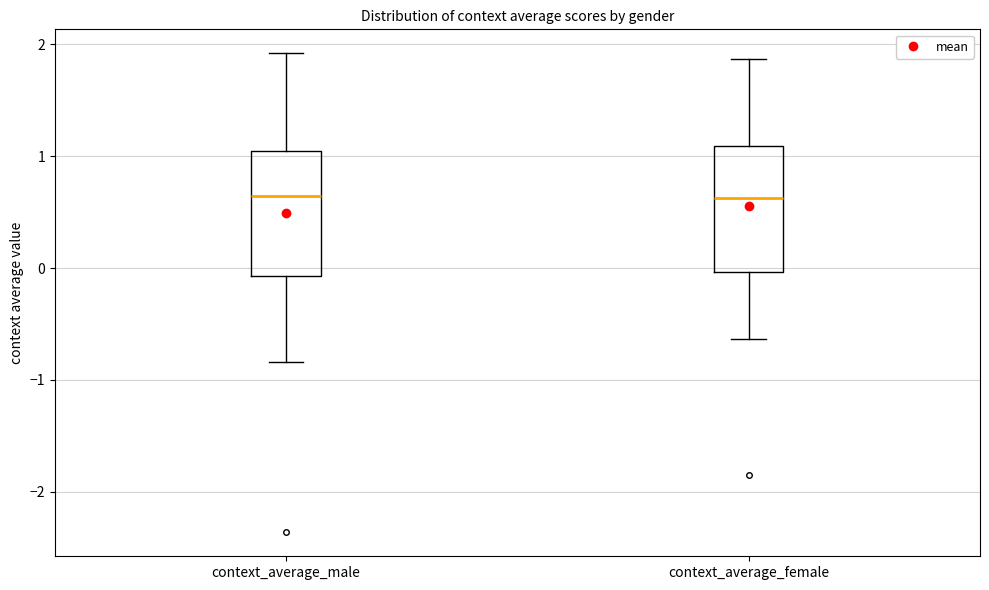

Reading left to right, transcribe this box plot: for each box, give where its median line is, the range the box spans, and where its two whiskers end, as read against the y-axis. The values are not printed on the chart, so give them approximately, as read against the axis.

context_average_male: median 0.6, box -0.1 to 1.0, whiskers -0.8 to 1.9
context_average_female: median 0.6, box 0.0 to 1.1, whiskers -0.6 to 1.9